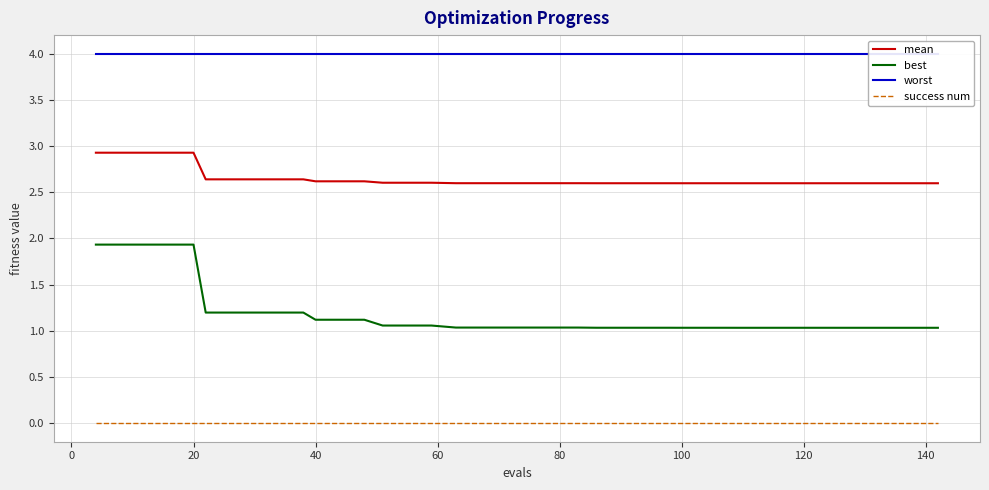

True or false: success num has more than 1 points higher than both neighbors.

False